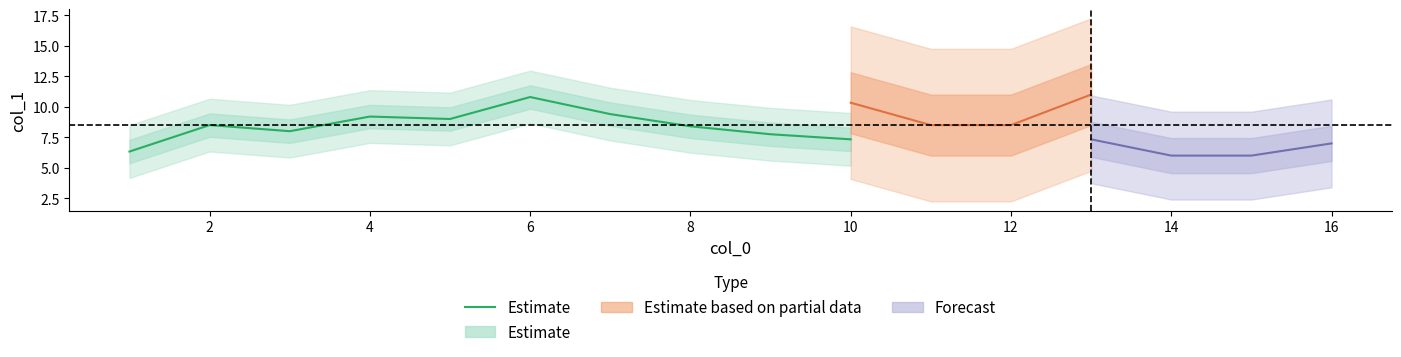

Is it true that the value at 6 is 4.1?

False